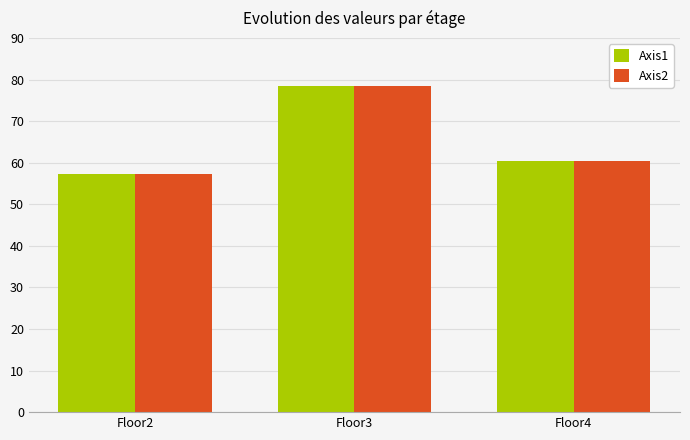

What is the maximum value for Axis2?

78.4